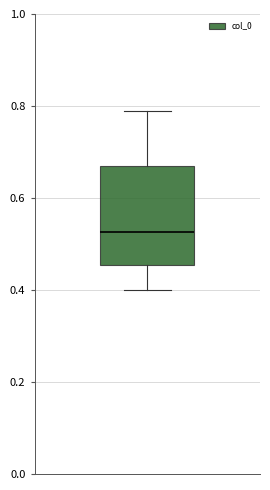

Read this box plot against the y-axis: the position of the median line, the range covered by the box, and the ends of both whiskers. The values are not printed on the chart, so give them approximately, as read against the axis.

median 0.52, box 0.46 to 0.66, whiskers 0.40 to 0.78